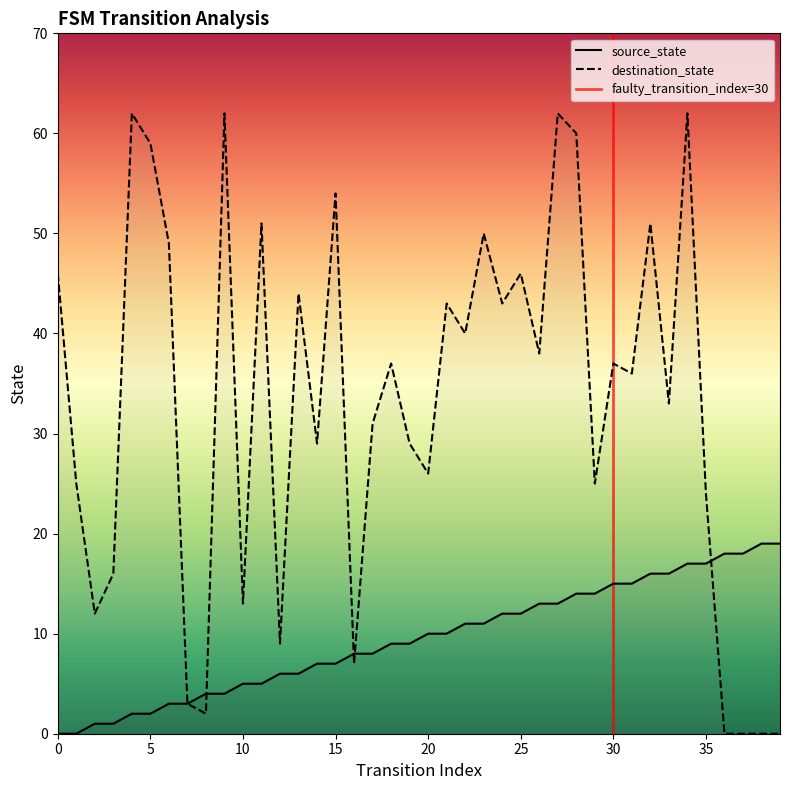

How many lines are shown in the chart?

2